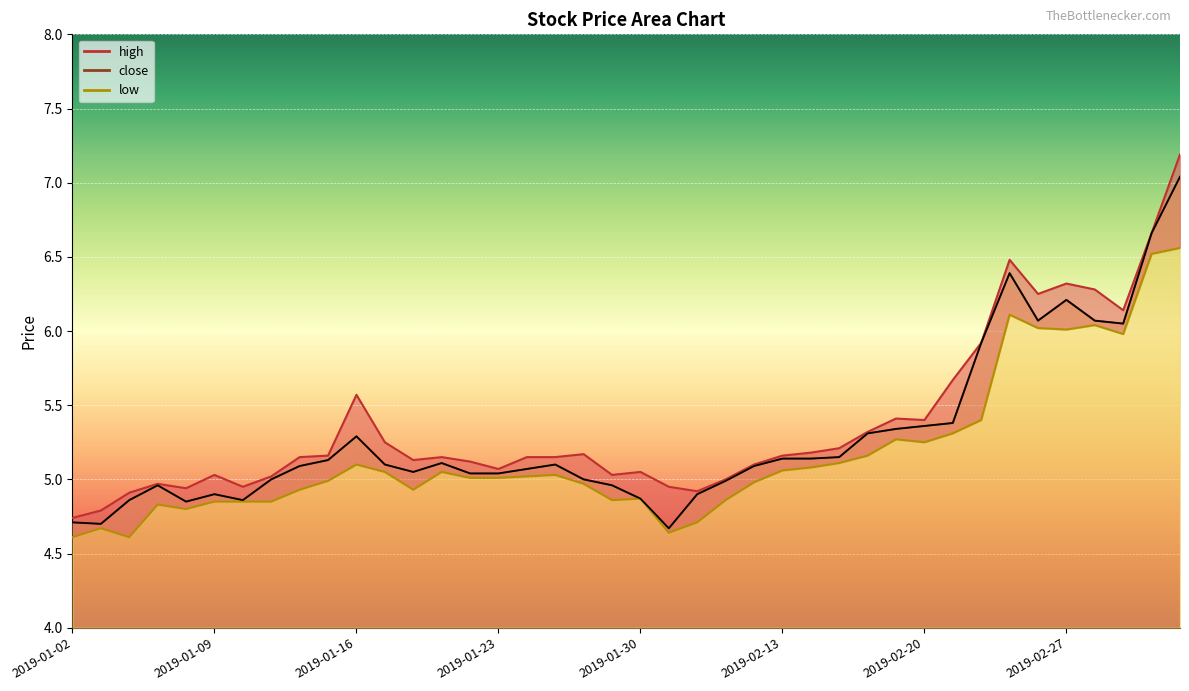

What is the difference between the maximum and minimum values in the high series?

2.5